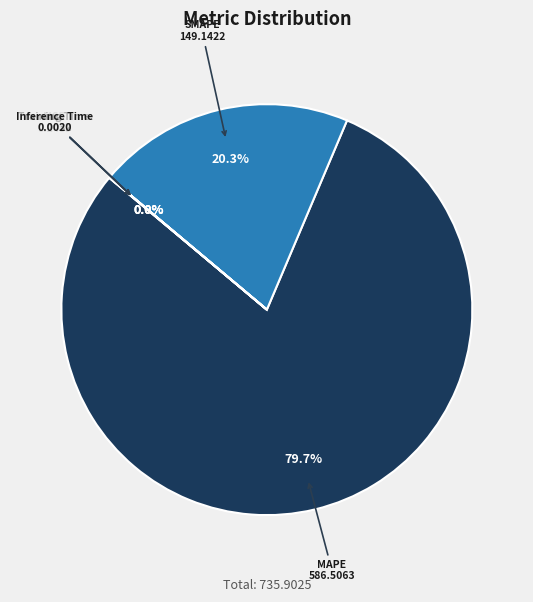

Is there any slice that represents more than half of the pie?

Yes